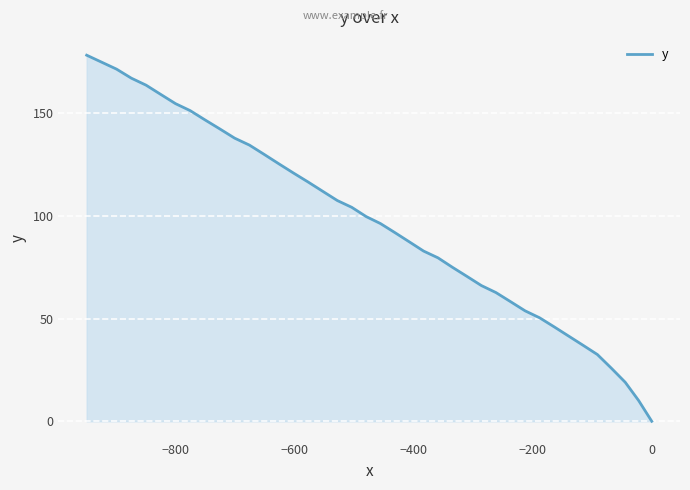

How many positive values are there?

39